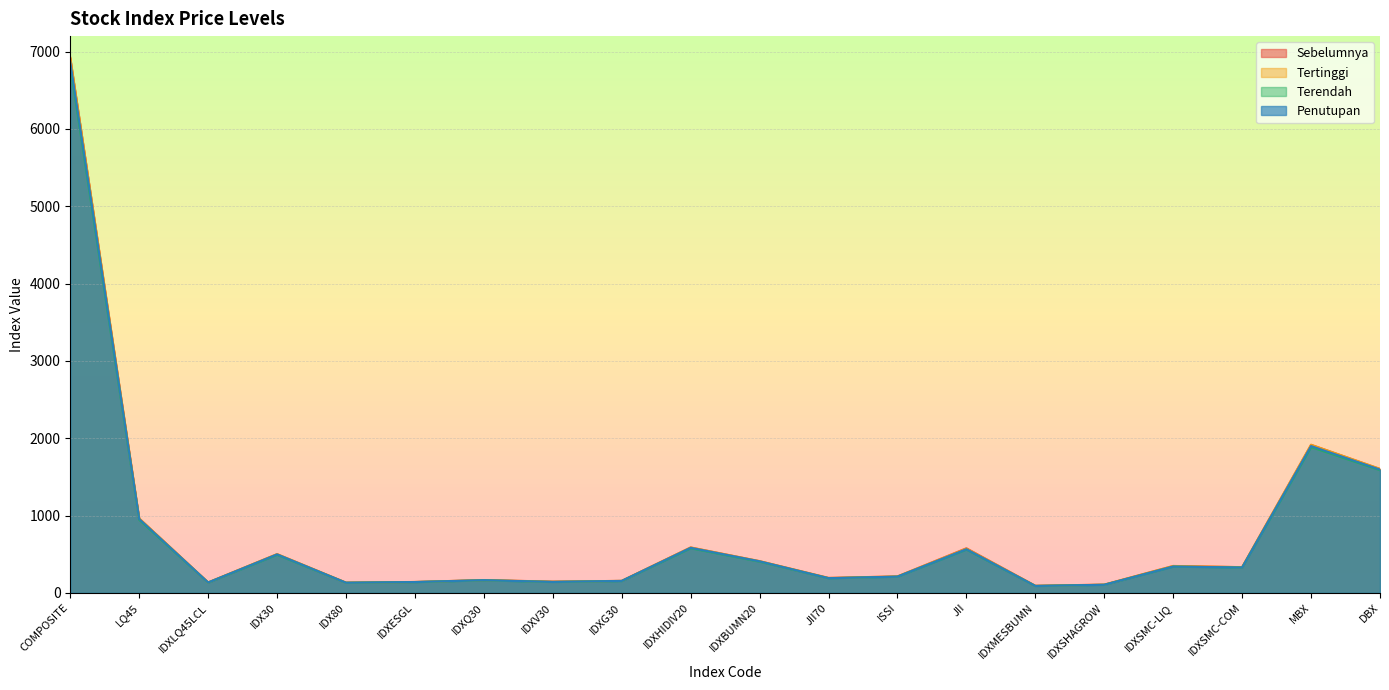

In Sebelumnya, how many points are lower than both neighbors (excluding endpoints)?

6